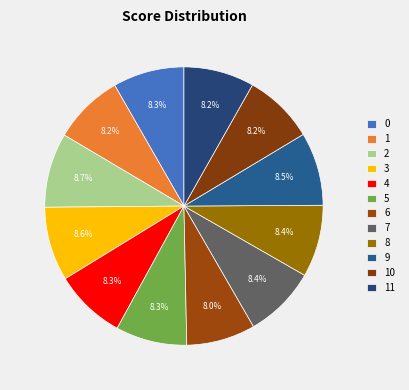

Does 10 account for over 50% of the chart?

No